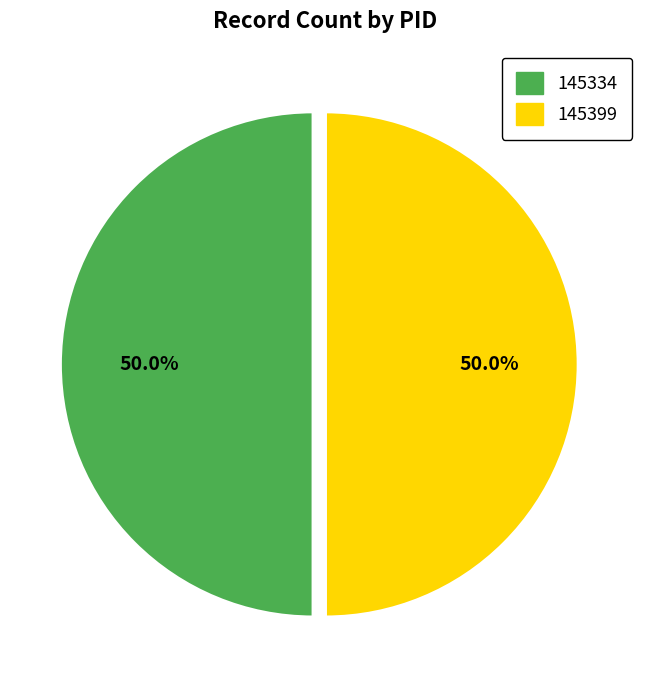

How many slices are in this pie chart?

2